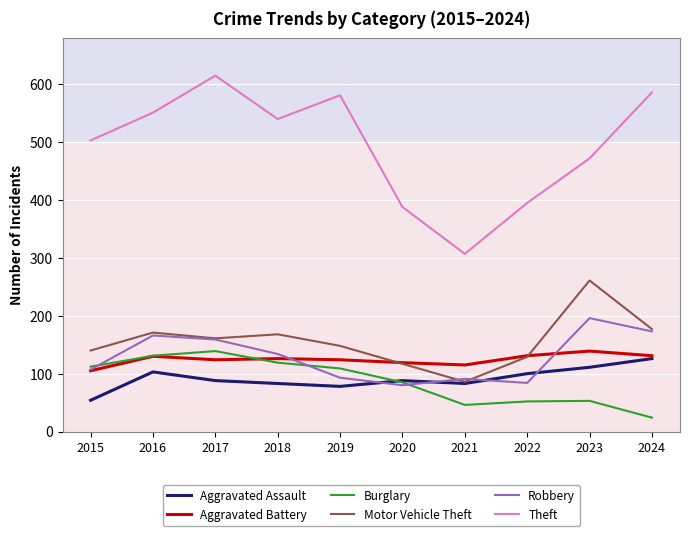

Which series has the largest total across all categories?

Theft